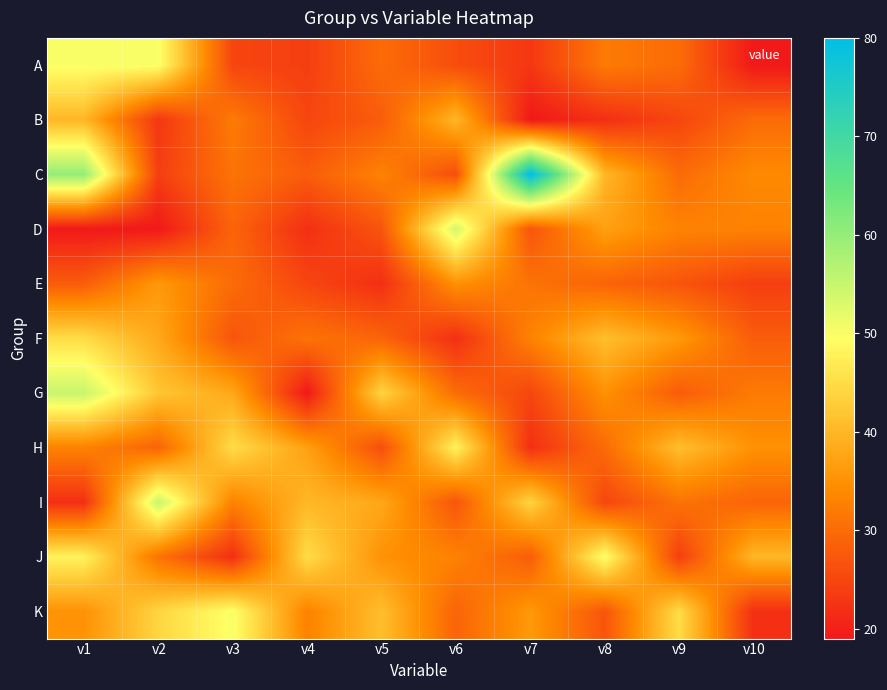

At which category does the chart reach its peak across all series?

v7